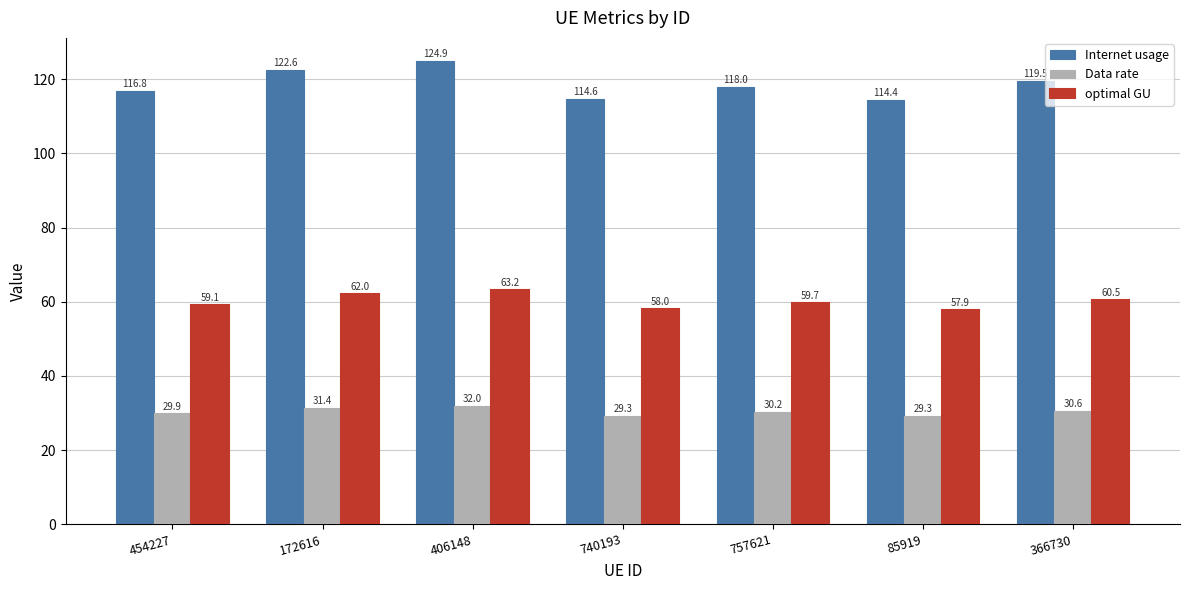

How many bars are there in total?

21